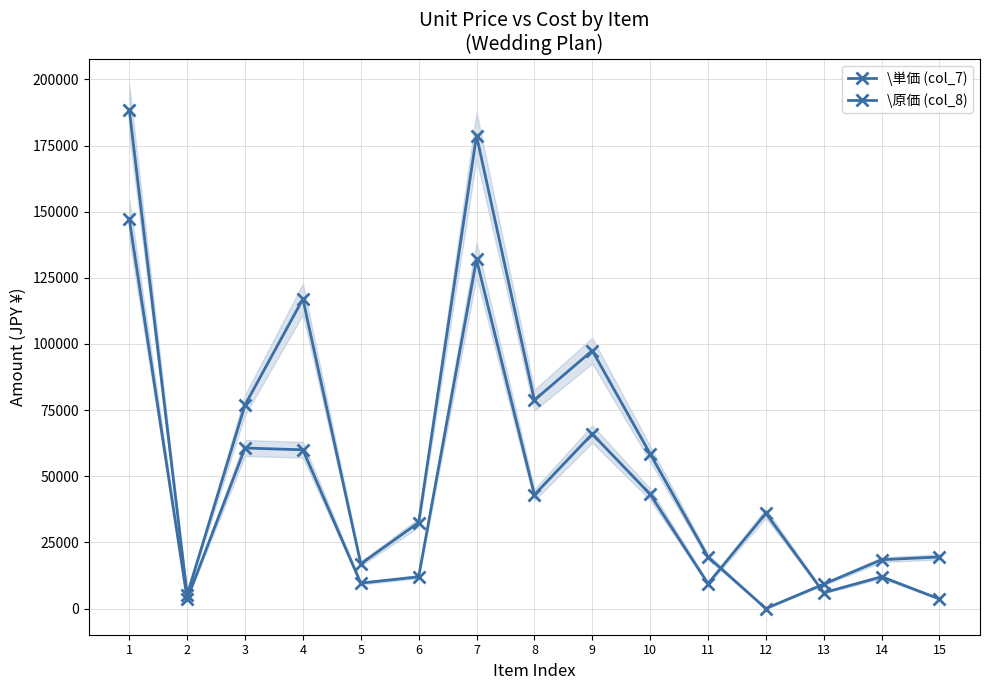

What is the maximum value shown in the chart?

188500.0